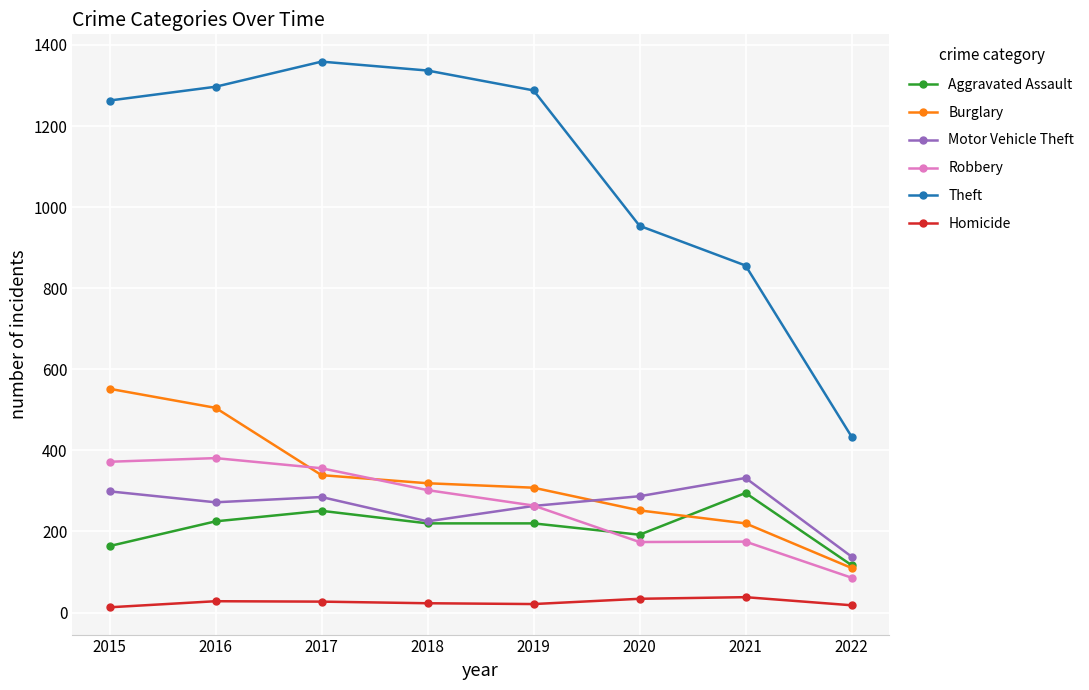

True or false: Aggravated Assault and Theft intersect in this chart.

False